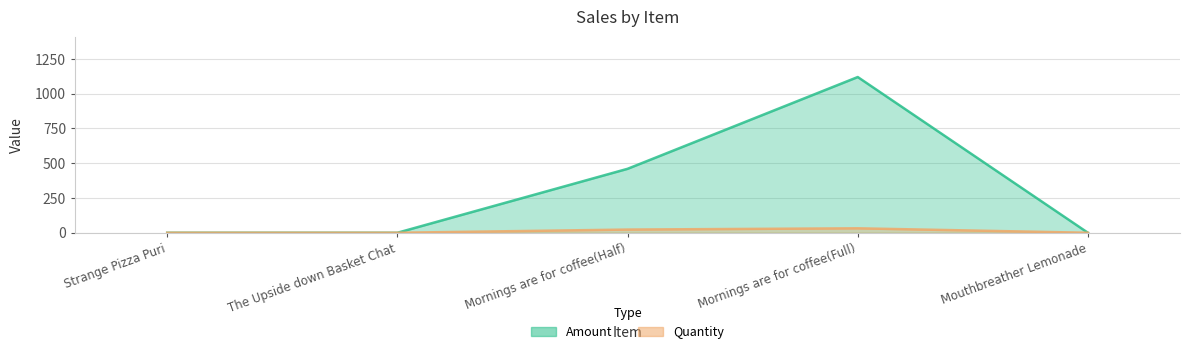

Reading left to right, extract all data points from this chart.

Amount: 0	0	460	1120	0
Quantity: 0	0	23	32	0